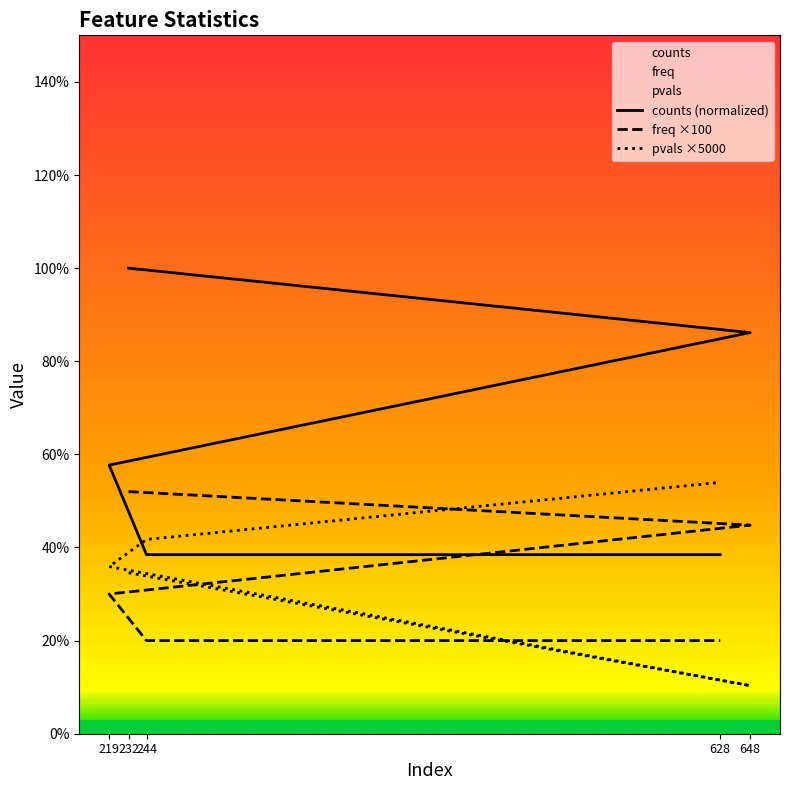

At how many categories does at least one series exceed 11?

5